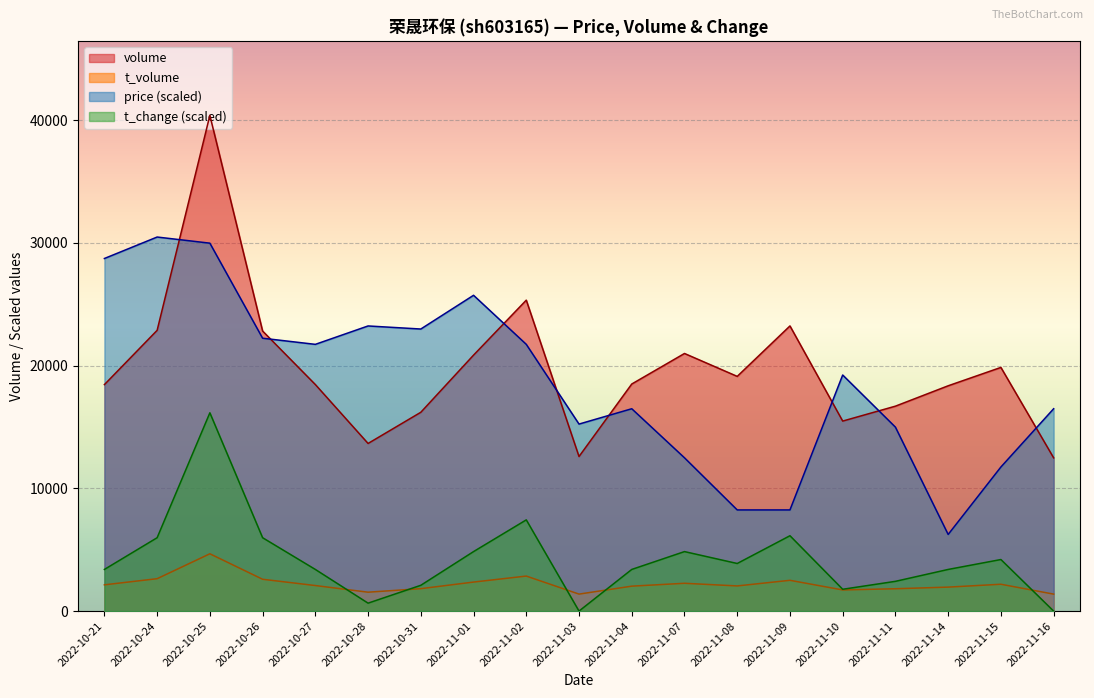

What is the total value across all series at 2022-11-15?

37980.9